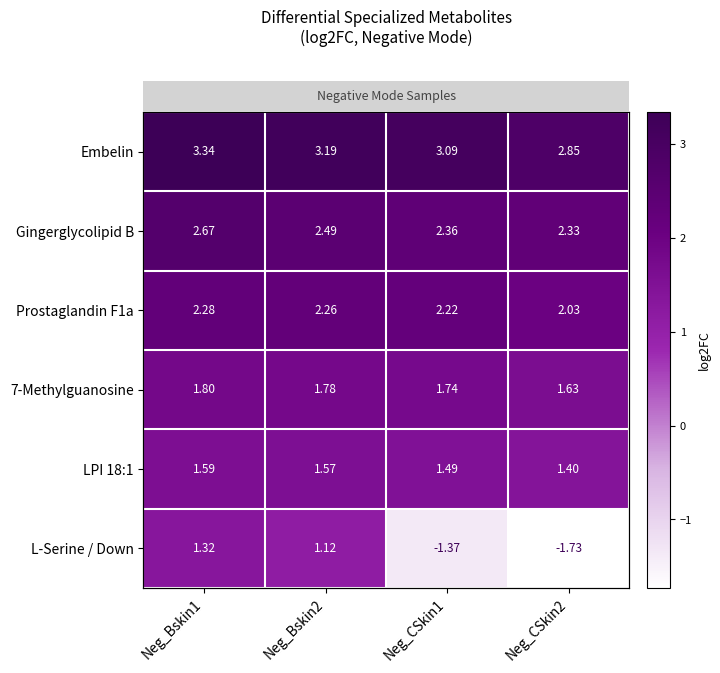

What is the sum of the Prostaglandin F1a values at Neg_CSkin2 and Neg_Bskin1?

4.3